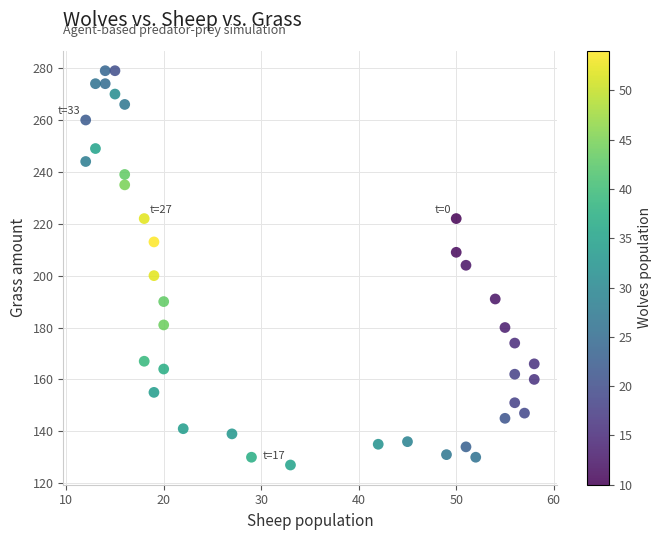

What is the range of Y values (max minus min)?

152